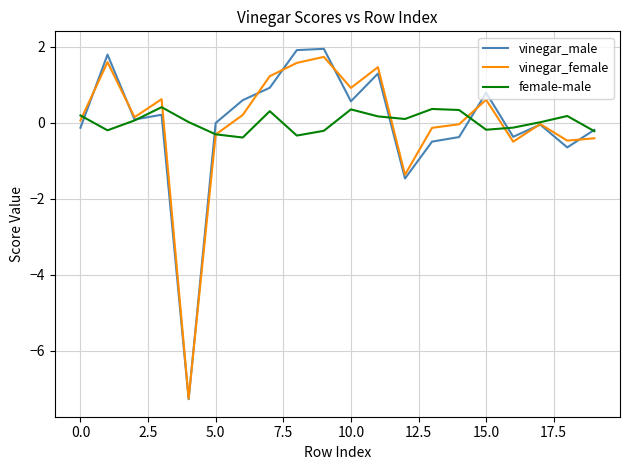

How many lines are shown in the chart?

3